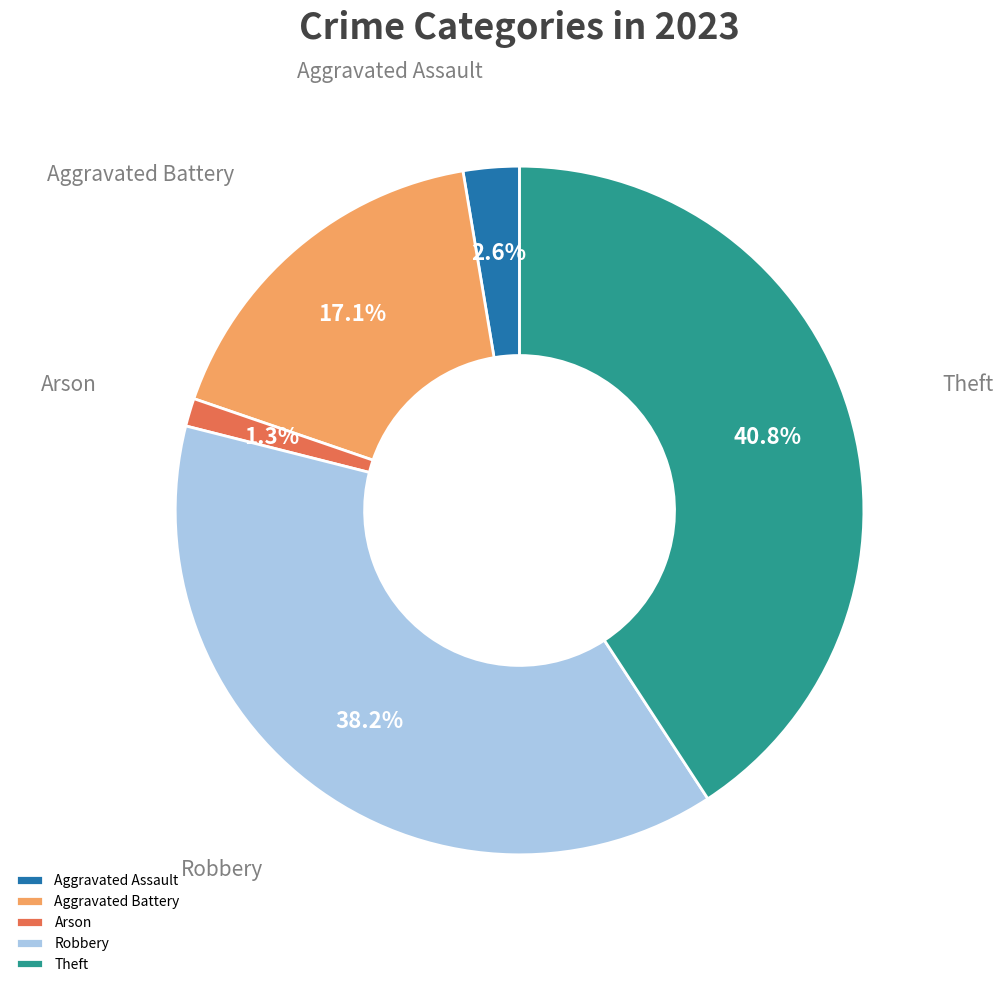

What portion of the pie excludes Aggravated Assault?

97.4%